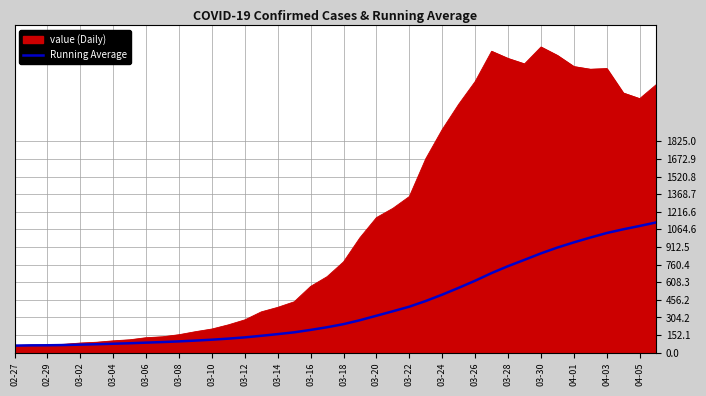

List the series in order of their overall mean, lowest first.

Running Average, value (Daily)